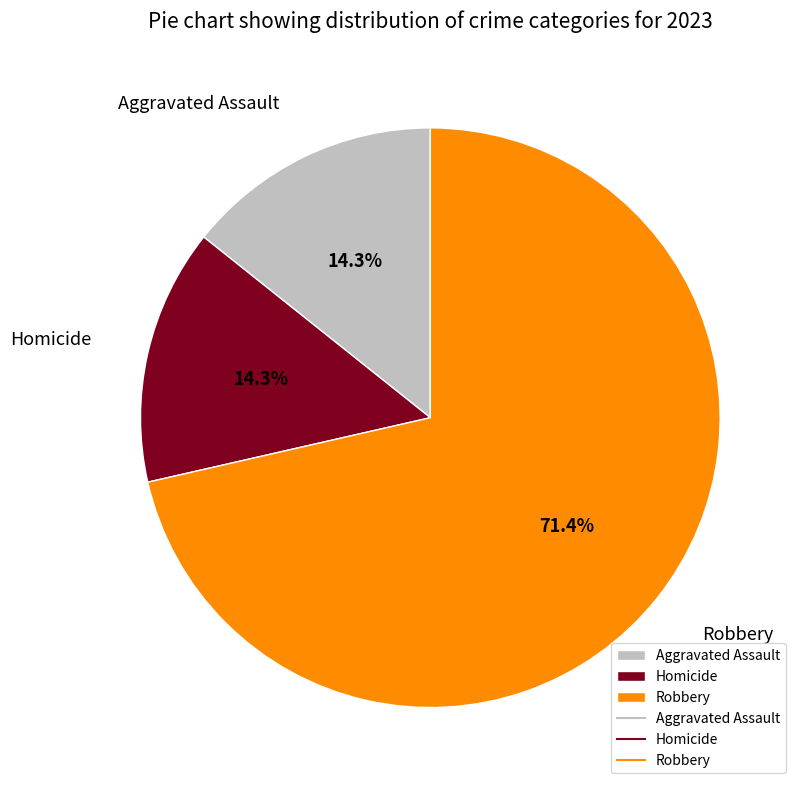

To the nearest percent, what is the difference between the largest and smallest slice percentages?

57%